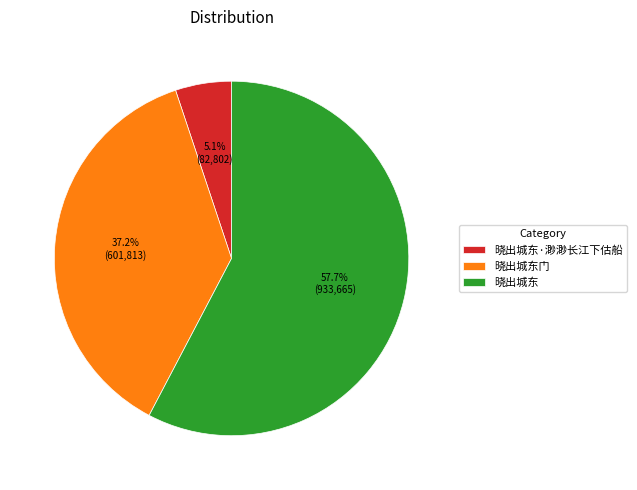

Which slice is the largest?

晓出城东